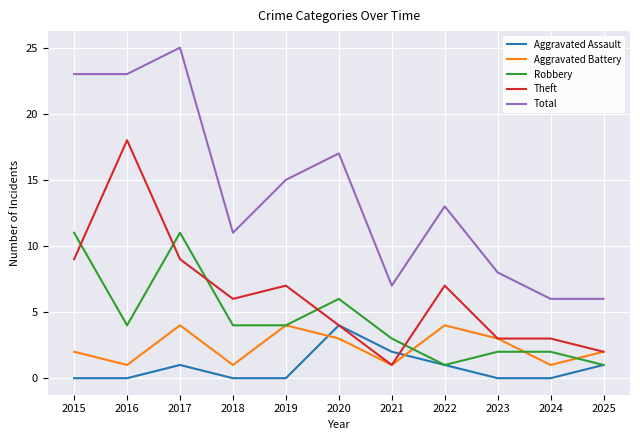

What is the total value across all series at 2018?

22